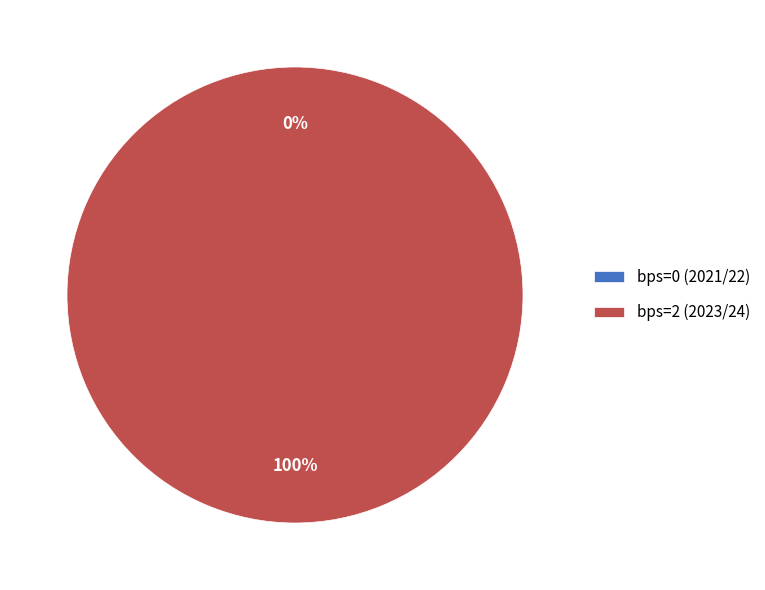

Do bps=0 (2021/22) and bps=2 (2023/24) together represent more than half of the pie?

Yes